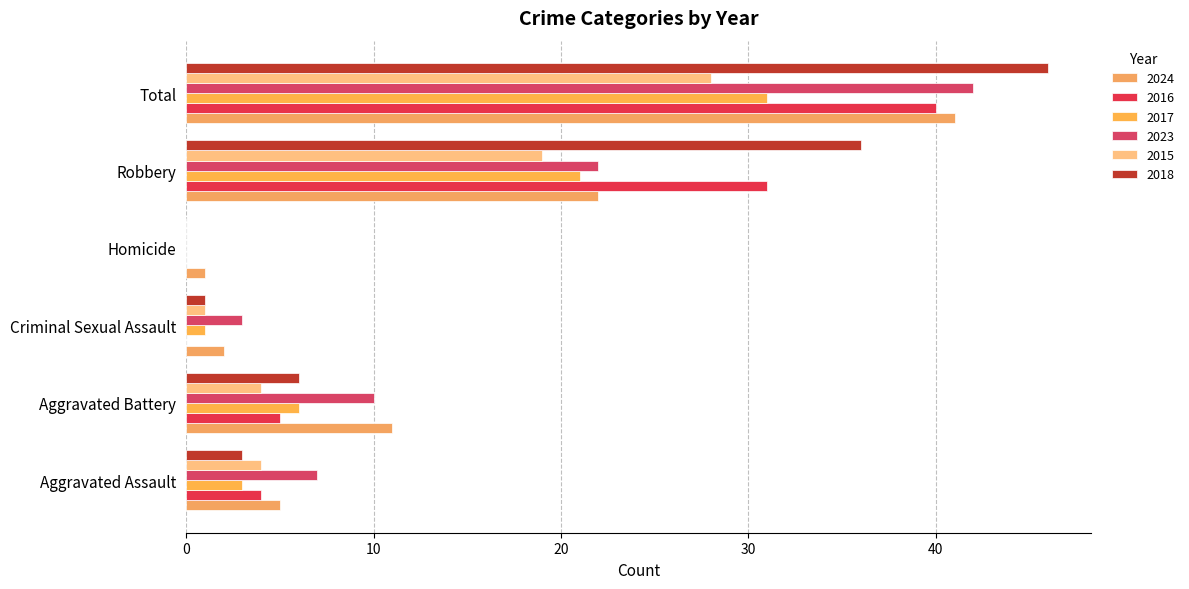

Which series has the widest spread of values?

2018